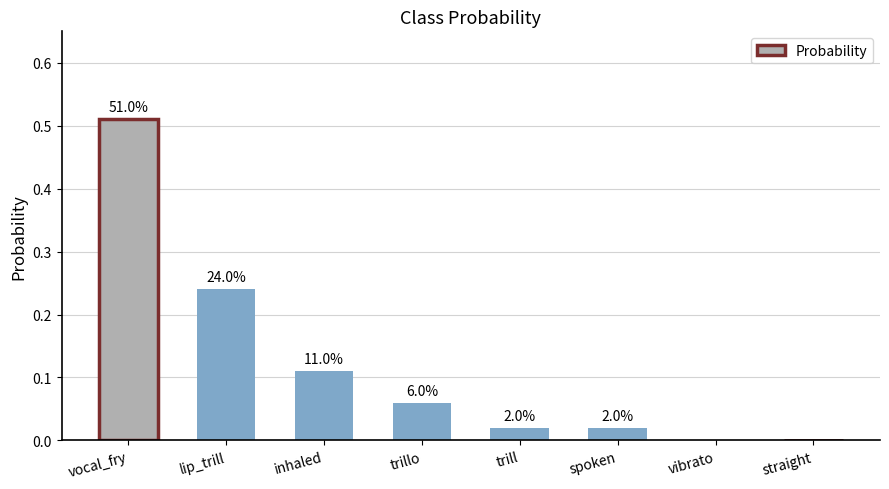

How many positive values are there?

6